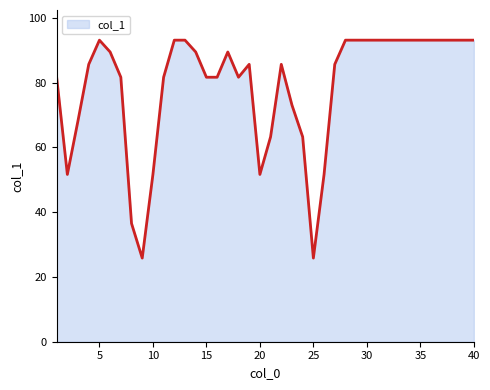

What is the maximum value shown in the chart?

93.1